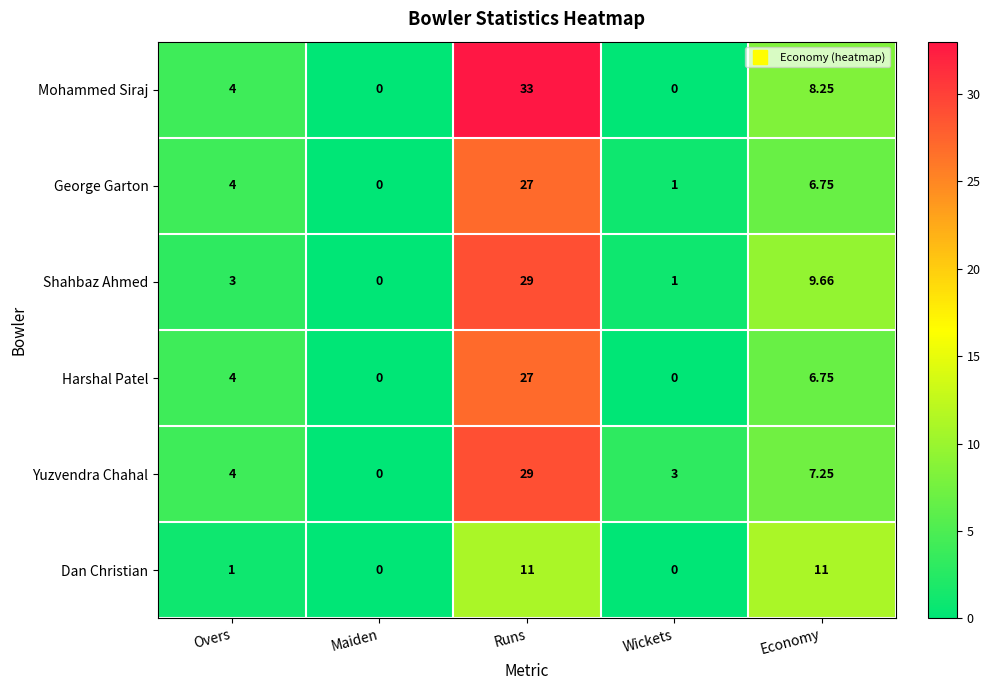

Is the value of Shahbaz Ahmed at Economy greater than the value of George Garton at Economy?

Yes